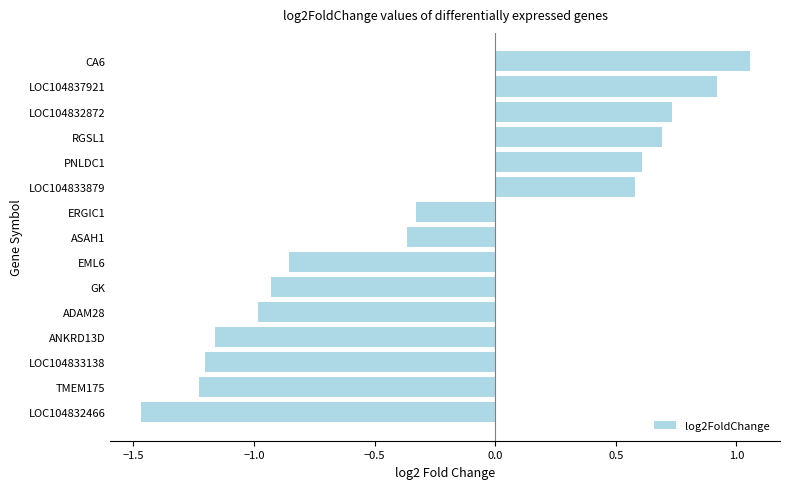

The value at EML6 is -1.2. True or false?

False